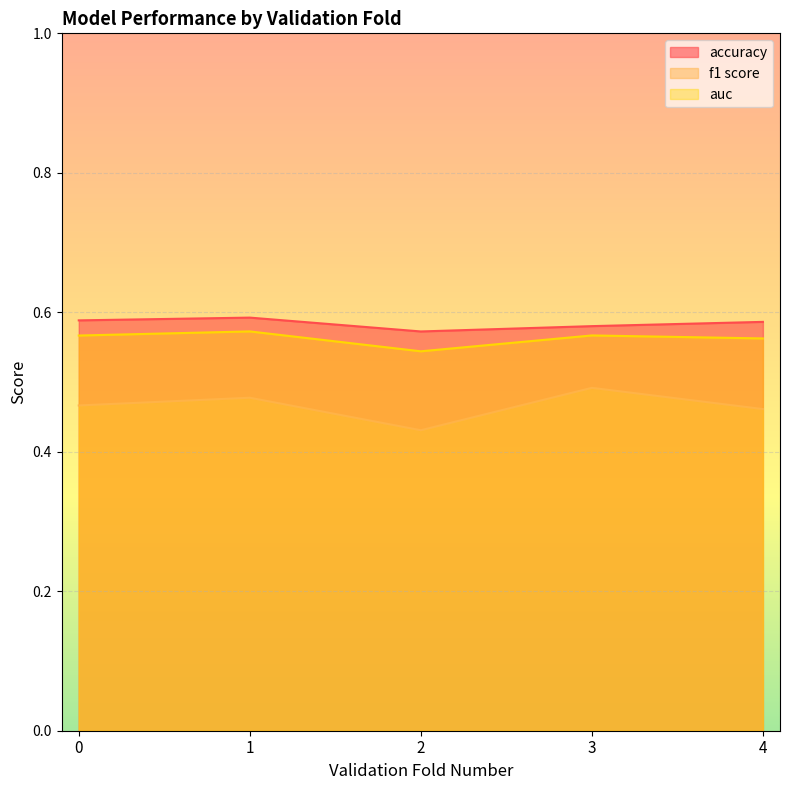

List the series in order of their overall mean, highest first.

accuracy, auc, f1 score